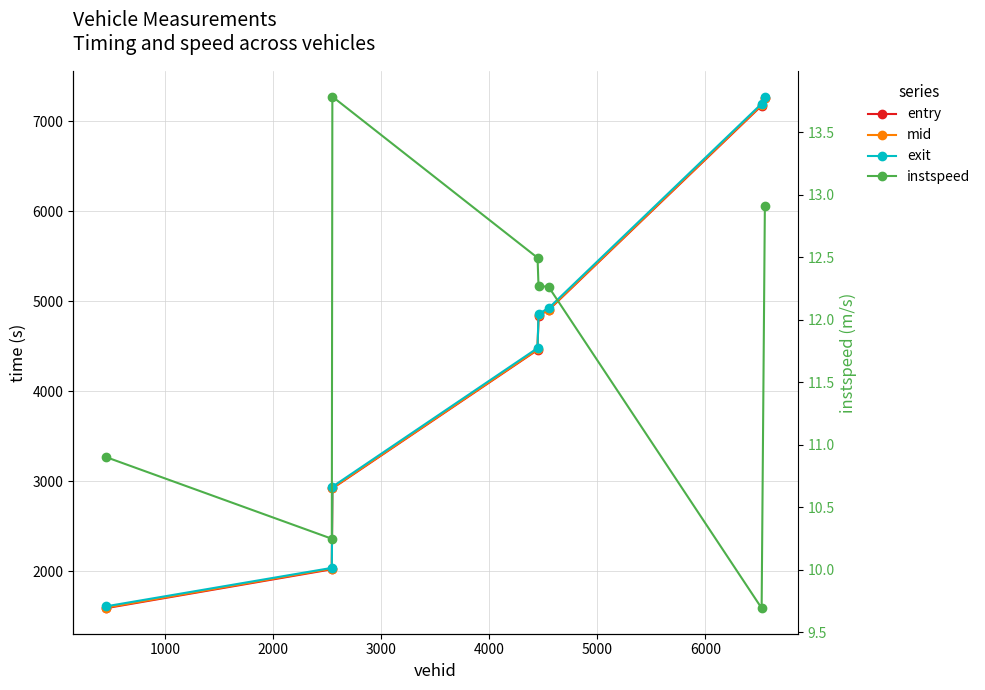

Which series has the widest spread of values?

exit